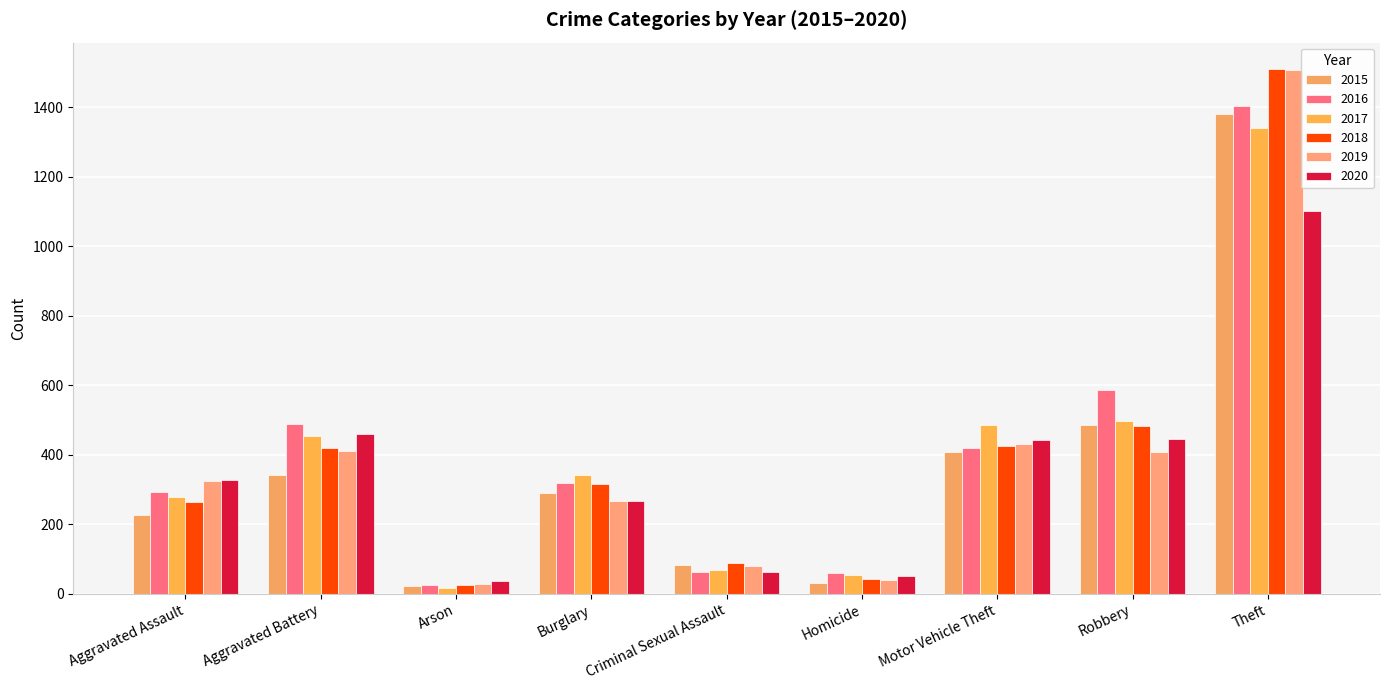

What are all the series names shown in the legend?

2015, 2016, 2017, 2018, 2019, 2020